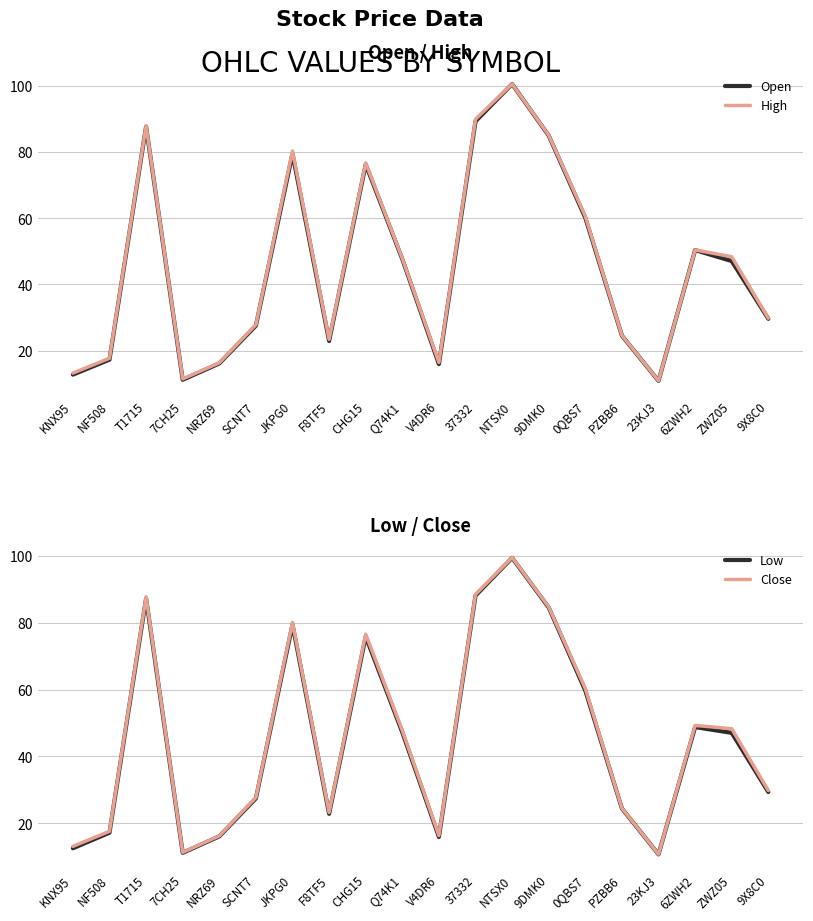

Reading left to right, transcribe all the data shown in this chart.

Open: 12.7	17.3	87.7	11.2	16.1	27.5	79.5	22.9	76.3	47.6	15.9	89.3	100.6	85.0	60.1	24.5	10.8	50.4	47.0	29.6
High: 13.2	17.7	88.0	11.4	16.3	27.8	80.3	23.4	76.7	47.9	16.4	90.0	100.6	85.1	60.6	24.6	10.9	50.4	48.4	29.8
Low: 12.5	17.2	87.3	11.2	16.1	27.4	79.5	22.8	75.9	47.2	15.9	88.1	99.4	84.6	59.7	24.4	10.7	48.8	47.0	29.4
Close: 13.1	17.6	87.8	11.3	16.2	27.7	80.1	23.2	76.6	47.7	16.3	88.5	99.5	84.7	60.3	24.5	10.7	49.3	48.3	29.8